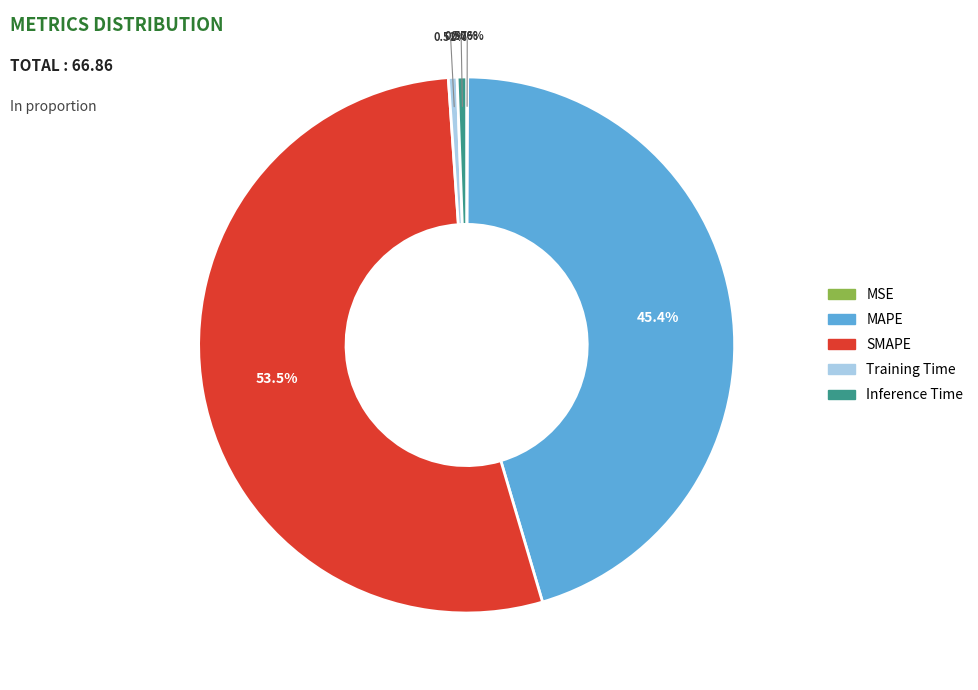

To the nearest percent, what is the average slice percentage?

20%